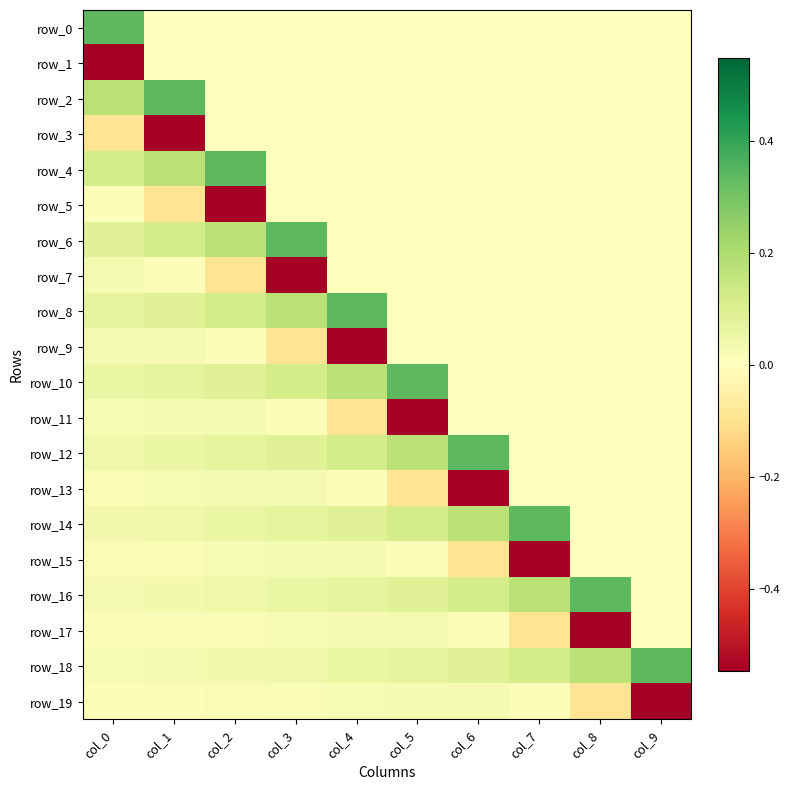

What is the lowest value of the row_13 series?

-0.5